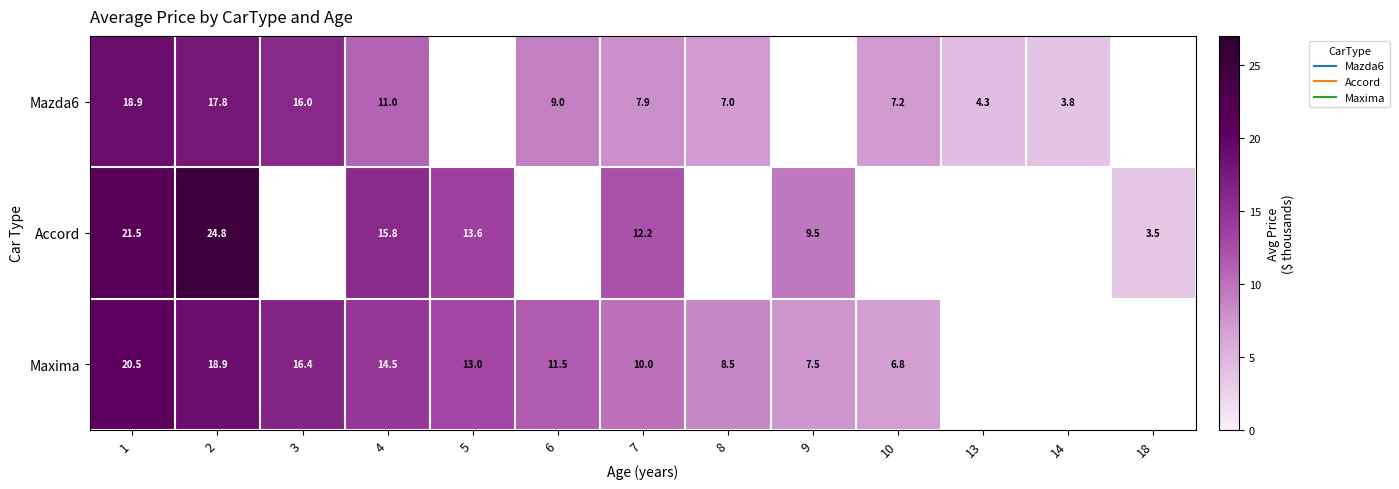

What is the approximate value of Maxima at 4?

14.5